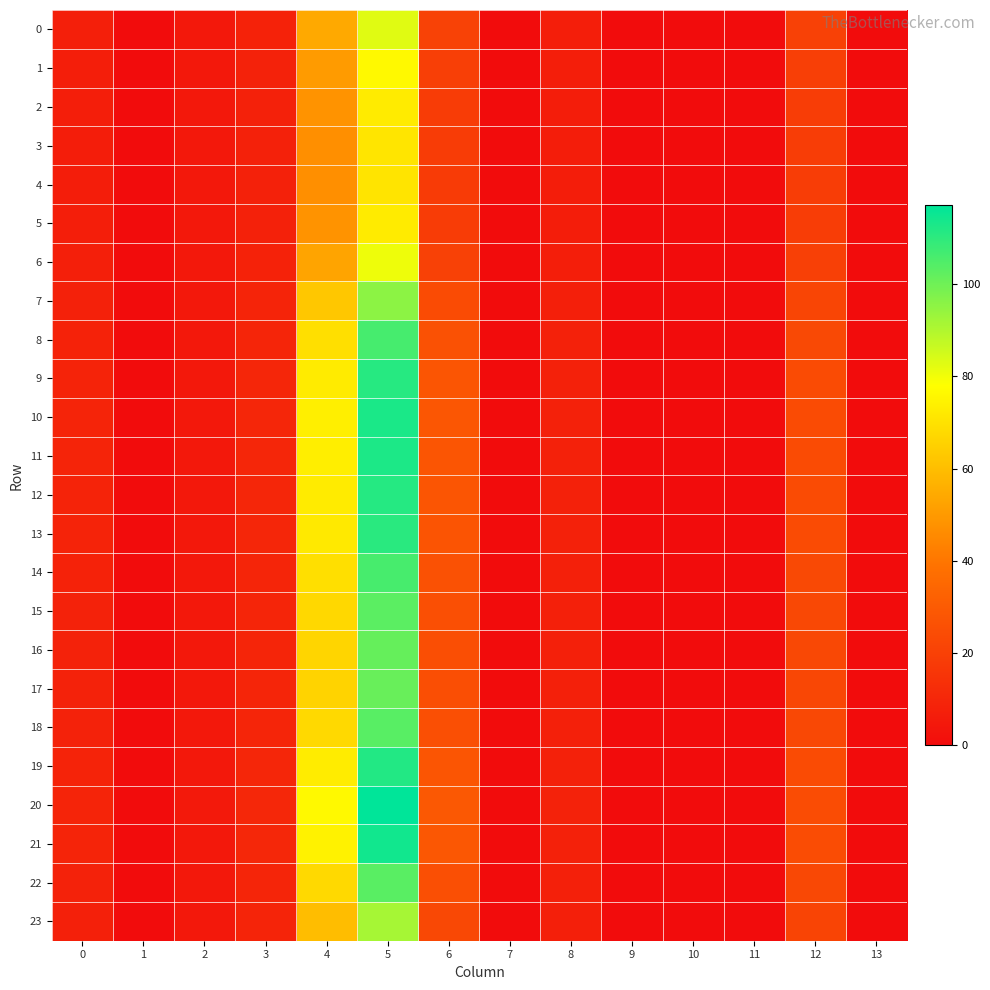

Which has a higher value, 7 or 4?

4